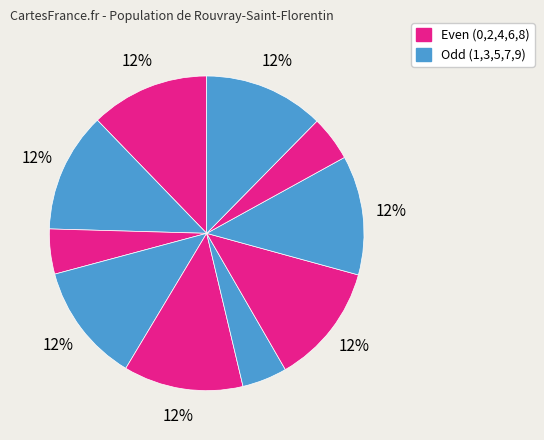

How many segments does this pie chart have?

10